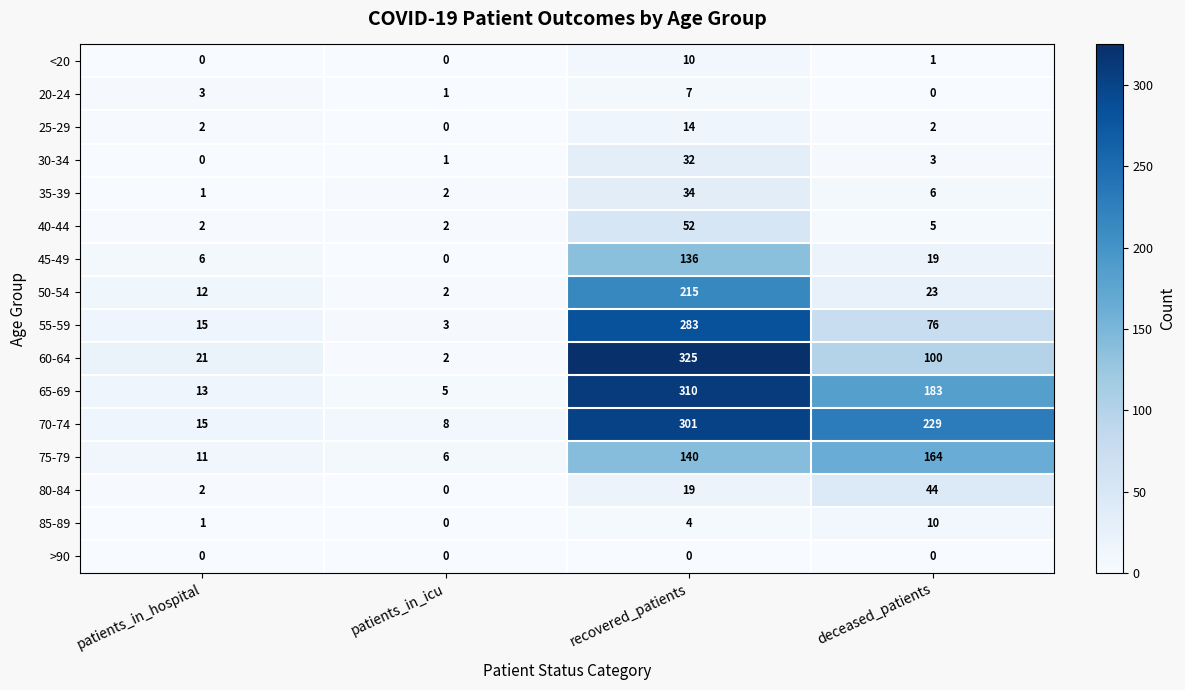

Rank the categories by 20-24 value from lowest to highest.

deceased_patients, patients_in_icu, patients_in_hospital, recovered_patients